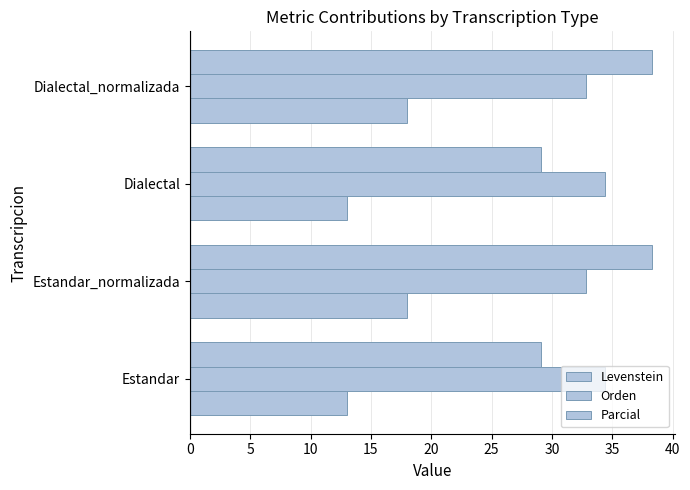

How many data points does each series have?

4